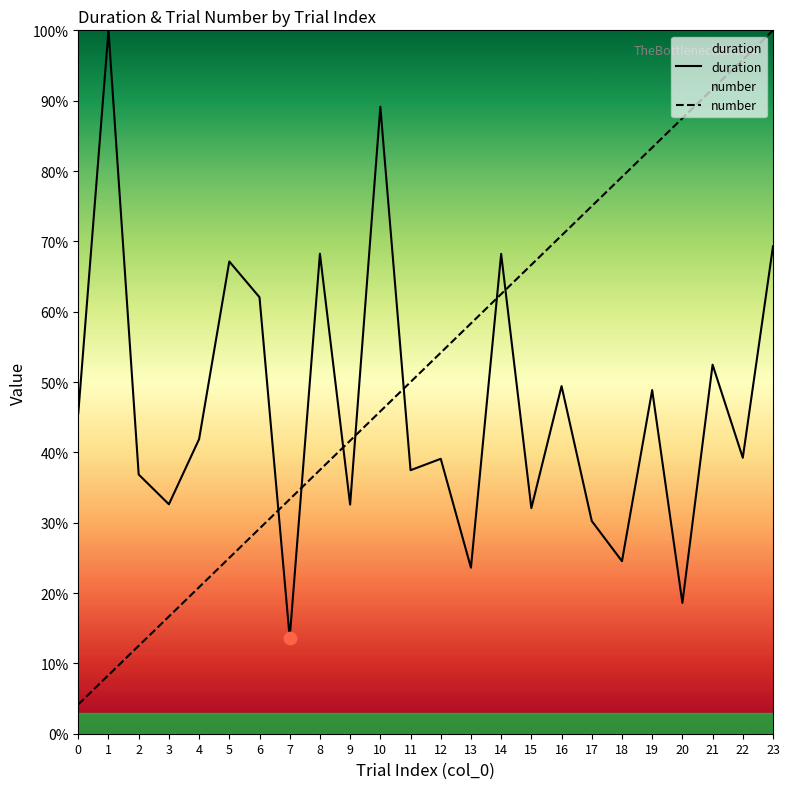

What are all the series names shown in the legend?

duration, number